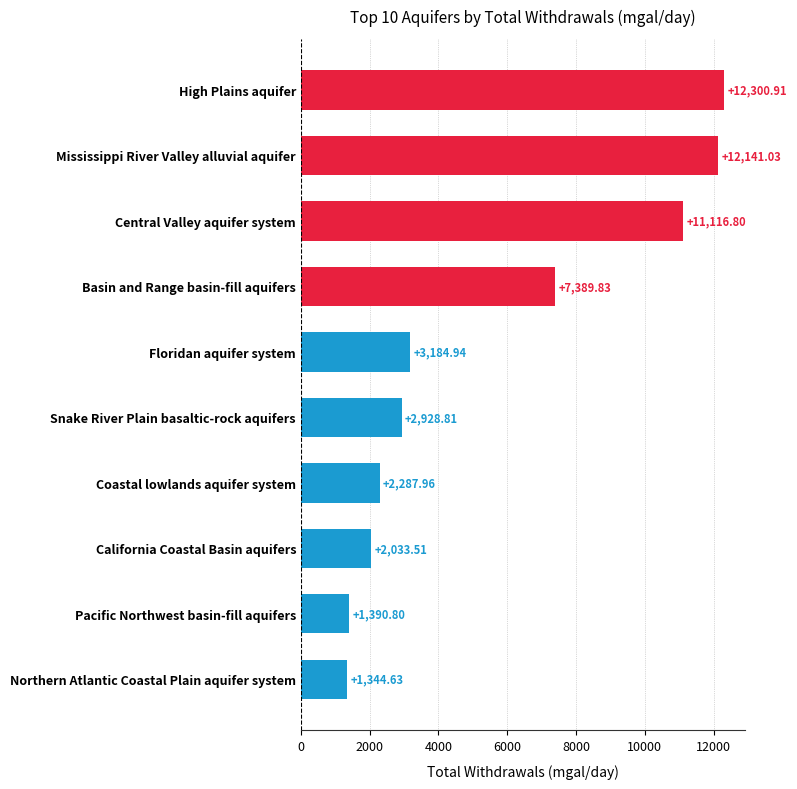

Which category has the highest value across all series?

High Plains aquifer